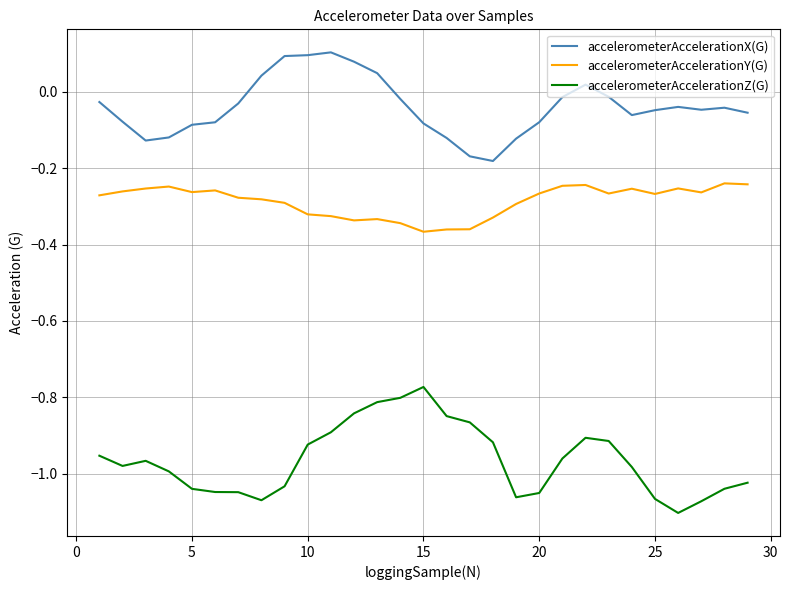

How many lines are shown in the chart?

3